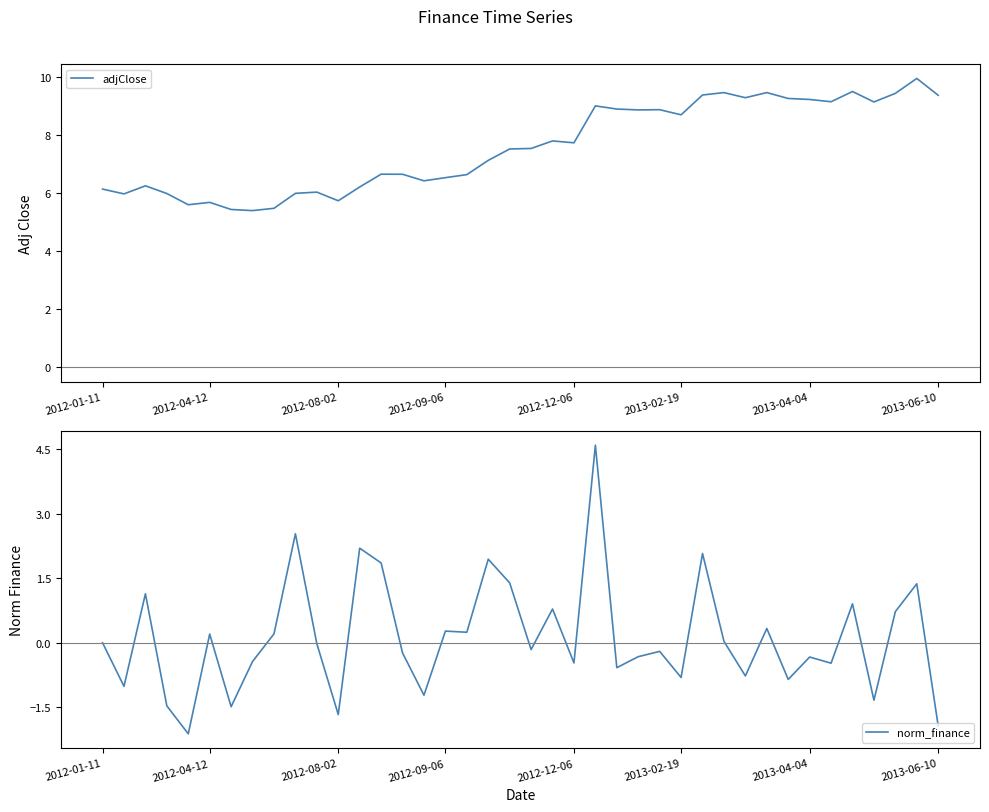

How many interior local peaks does the norm_finance series have?

14